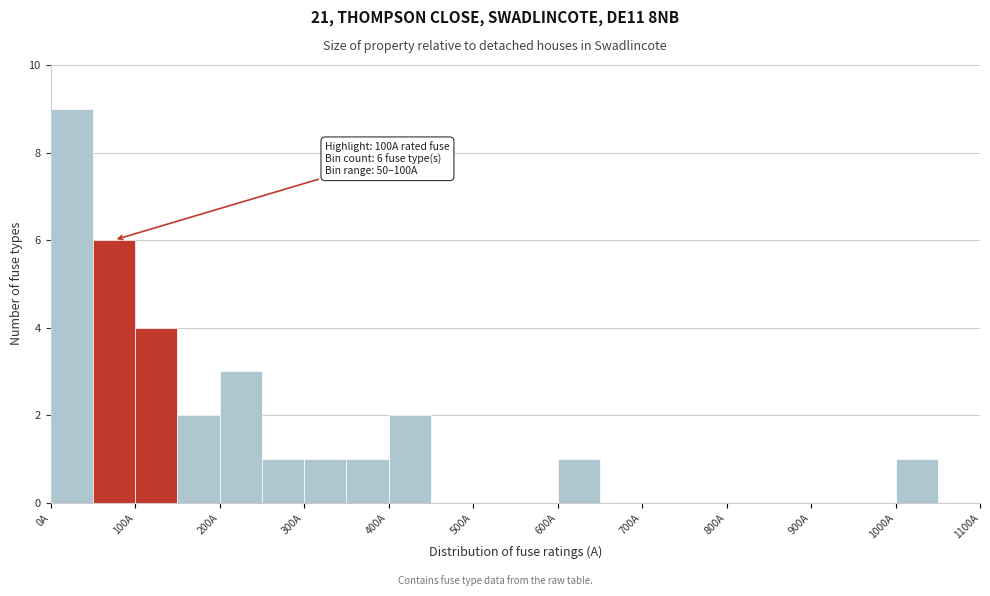

Over which range of the x-axis is the bar tallest?

0 to 50